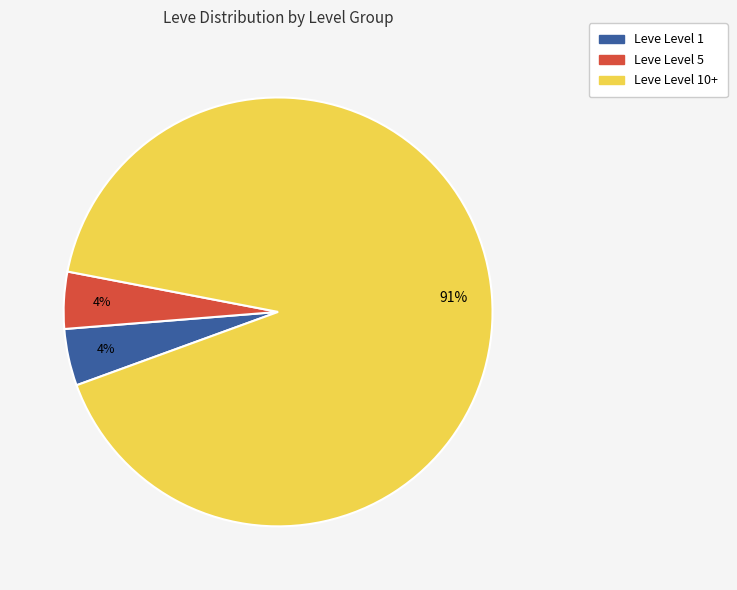

To the nearest percent, what is the average slice percentage?

33%